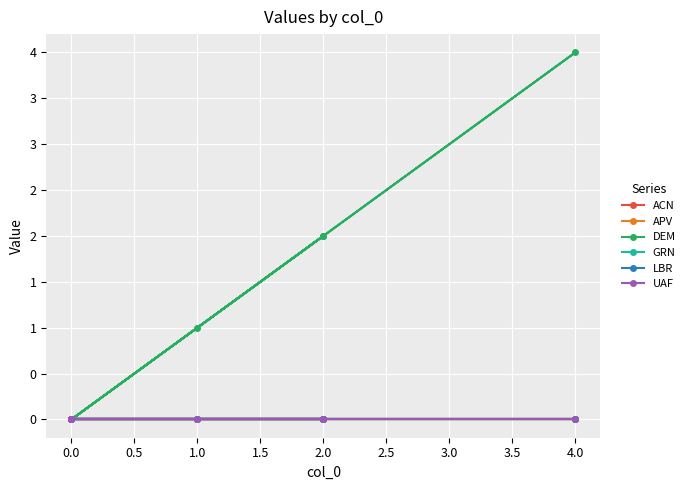

What is the difference between the maximum and minimum values in the DEM series?

4